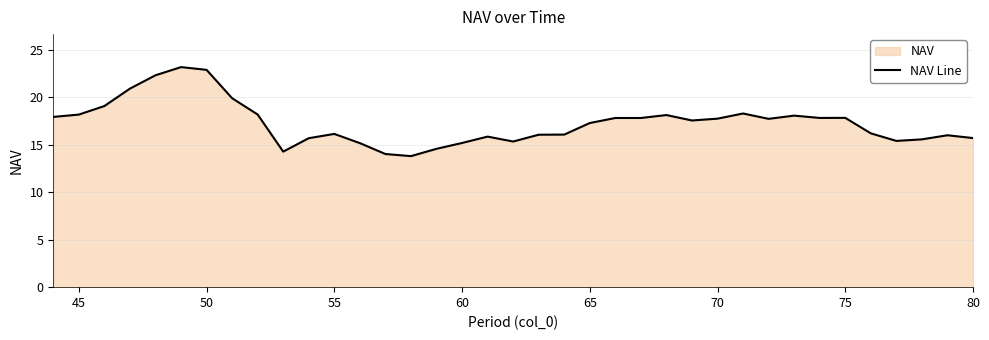

Is it true that the value at 80 is 15.7?

True